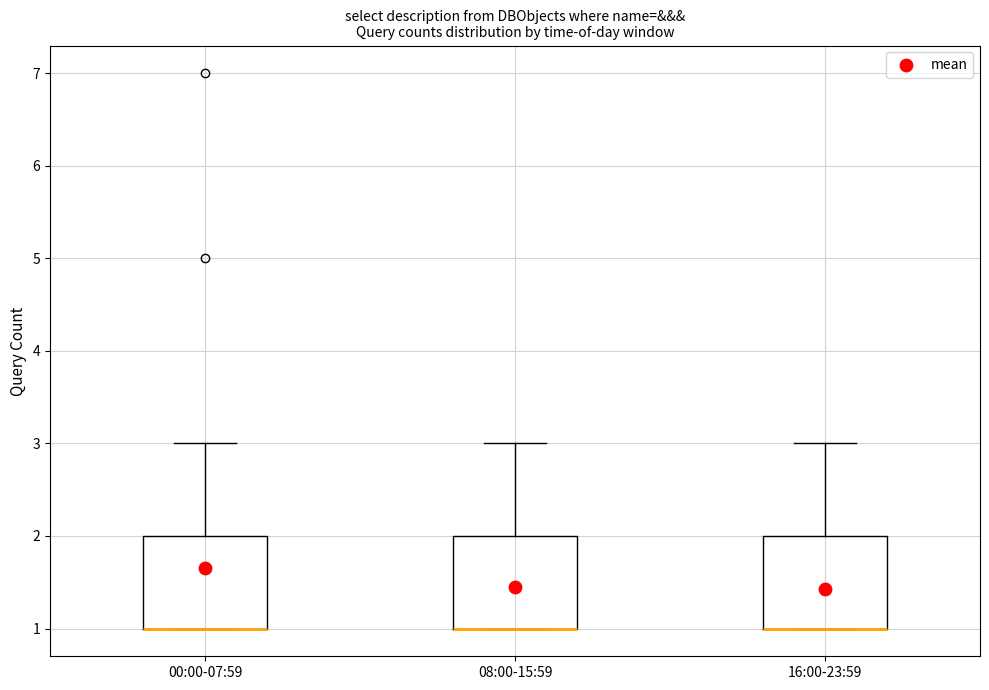

Where is the upper edge of the box for 08:00-15:59 on the y-axis? The values are not printed on the chart, so give them approximately, as read against the axis.

2